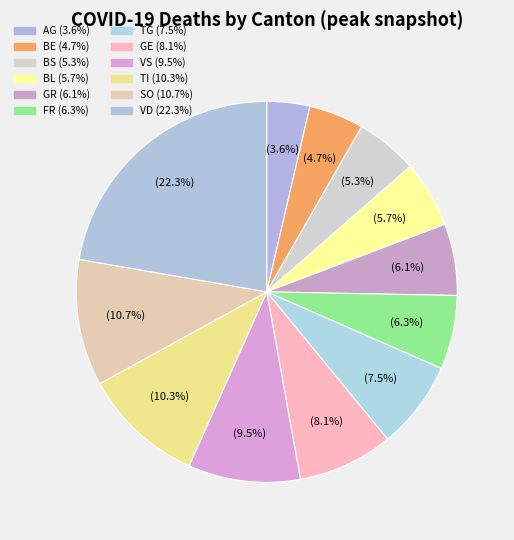

To the nearest percent, what is the average slice percentage?

8%